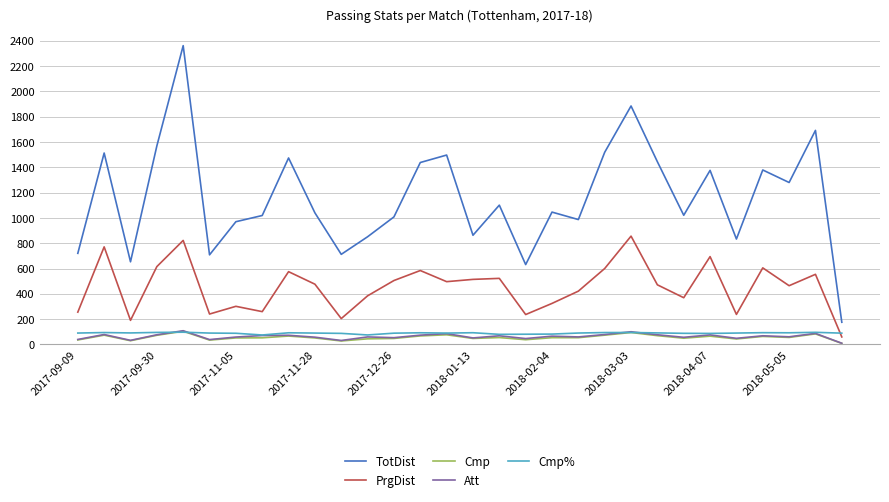

Which series has the widest spread of values?

TotDist